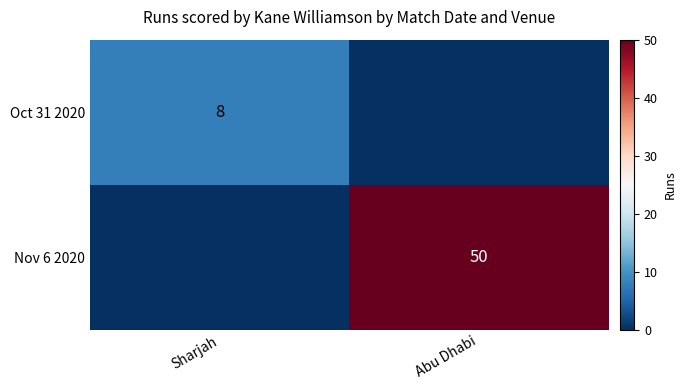

What is the total value across all series at Sharjah?

8